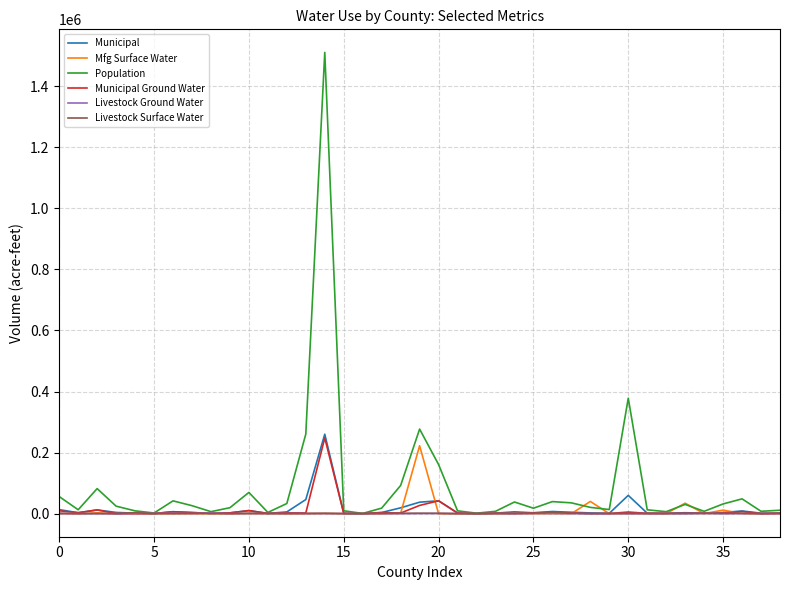

Which series ends up on top after the final intersection of Mfg Surface Water and Livestock Ground Water?

Livestock Ground Water